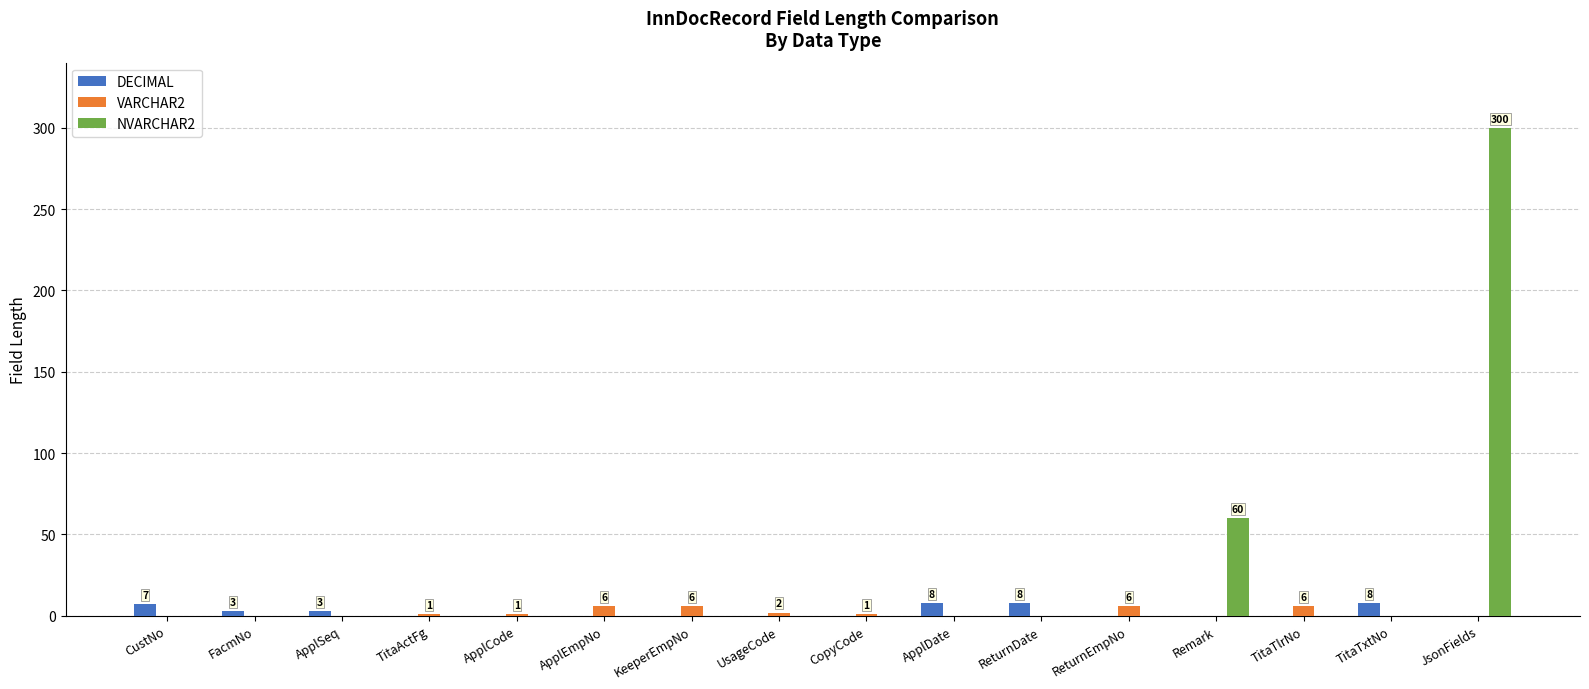

At which category is the sum across all series the highest?

JsonFields